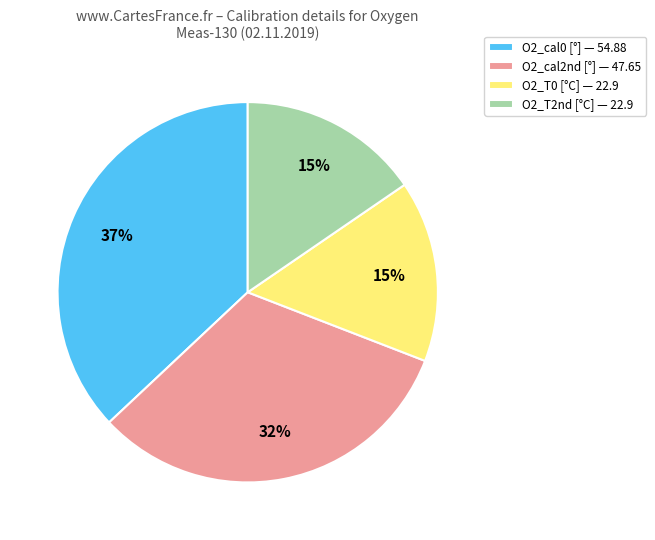

Is O2_cal0 the majority of the pie?

No